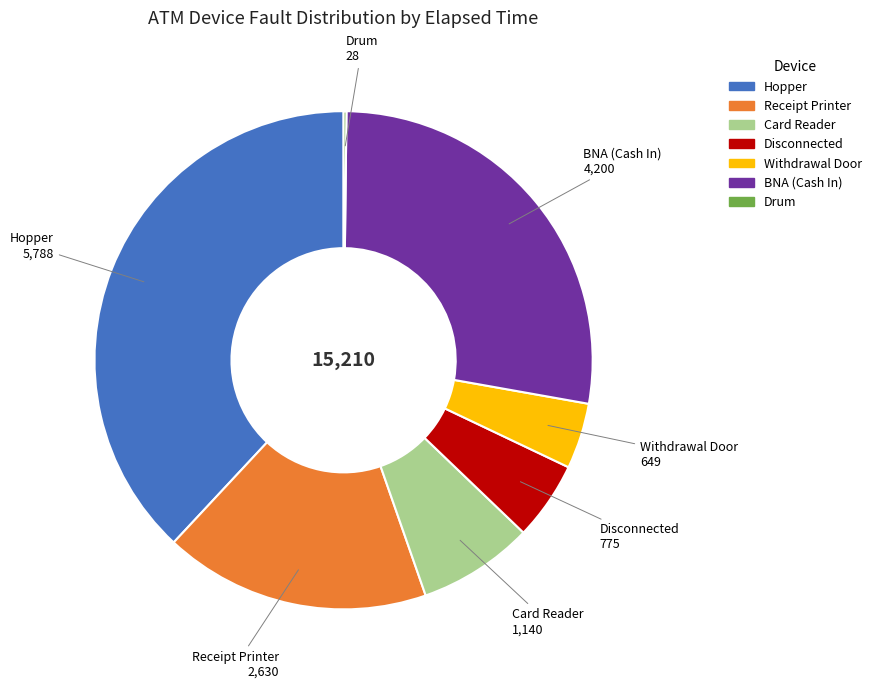

Is there any slice that represents more than half of the pie?

No